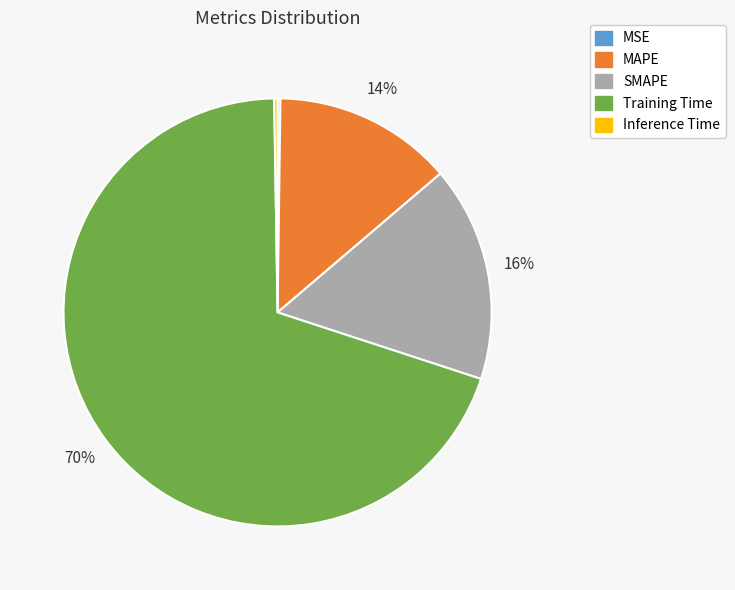

To the nearest percent, what is the difference between the largest and smallest slice percentages?

70%